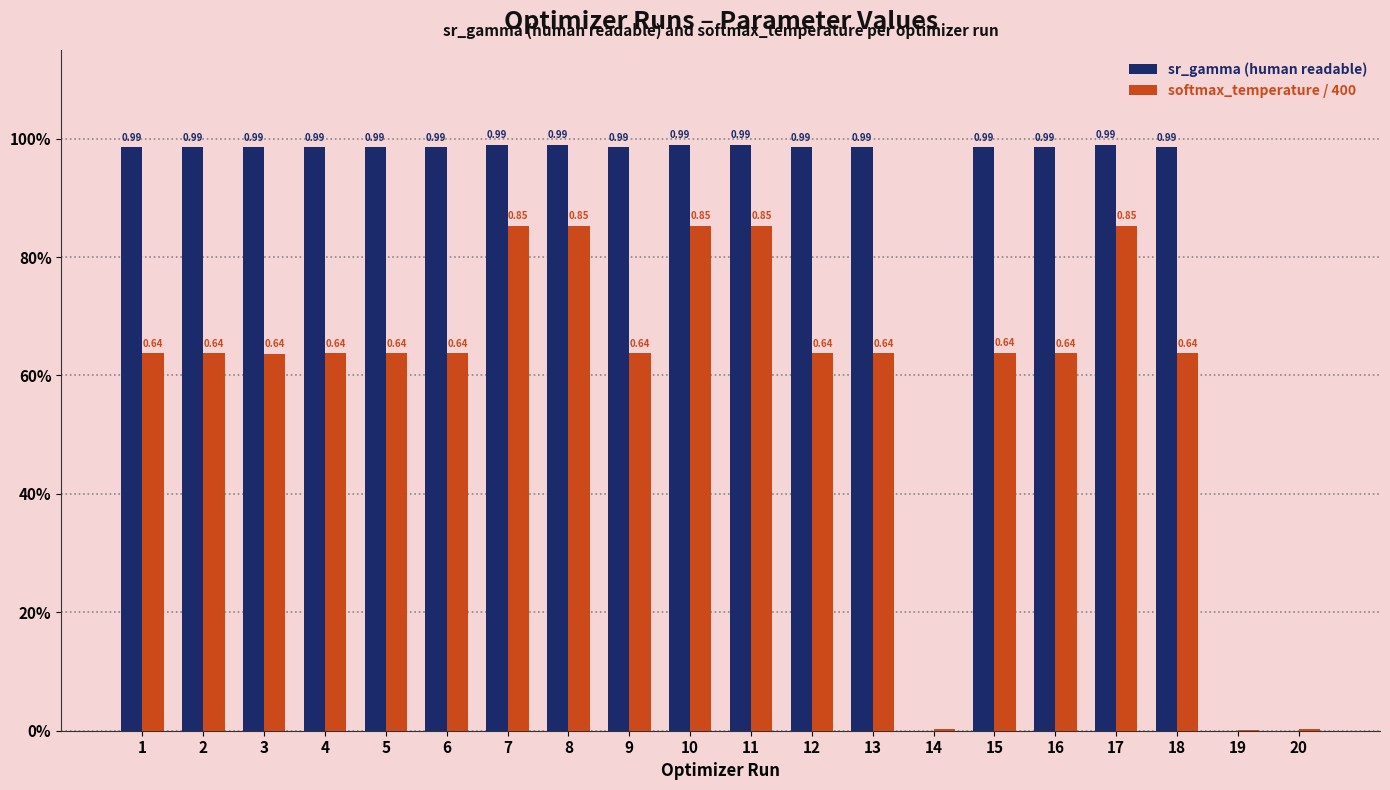

Does the chart contain stacked bars?

No